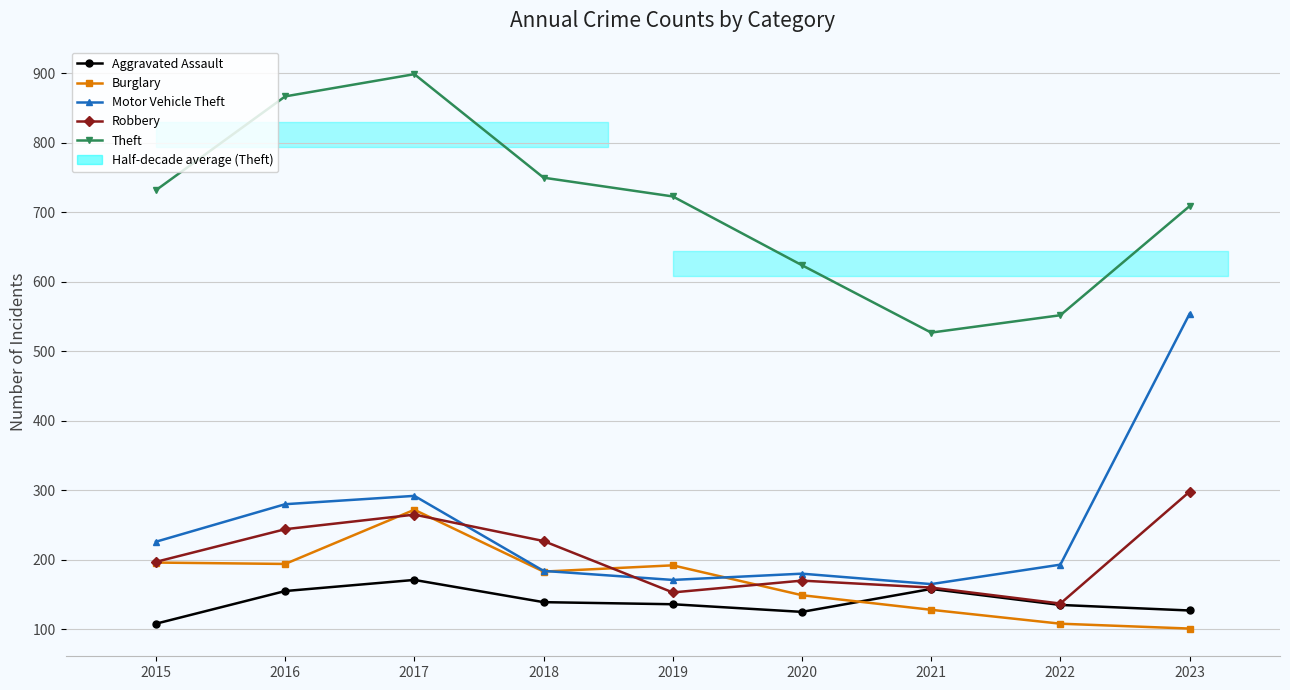

The value of Motor Vehicle Theft at 2019 is 171. True or false?

True